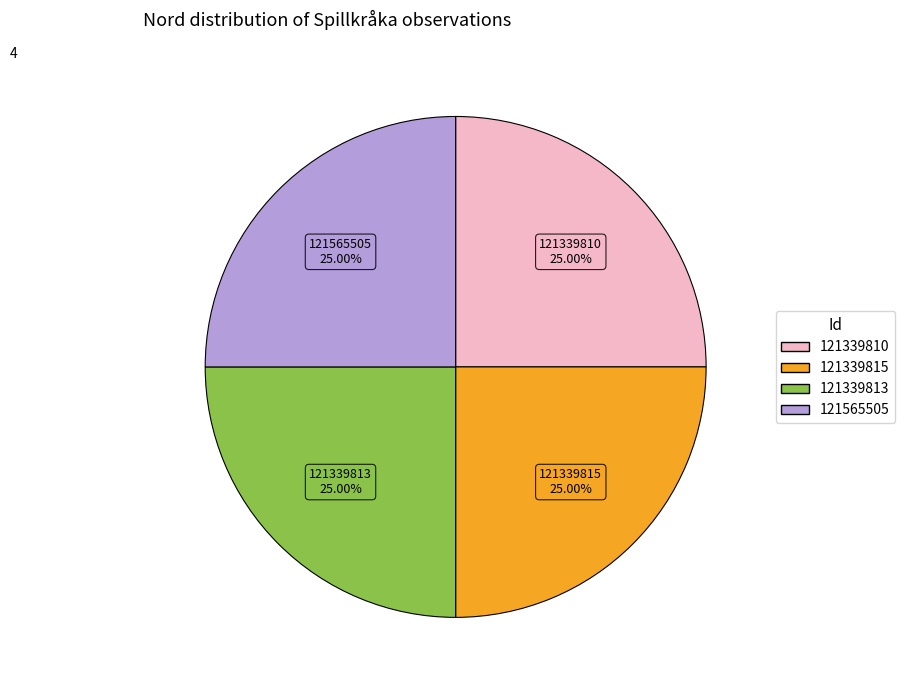

Approximately how many times larger is the value at 121339813 compared to 121565505?

1.0